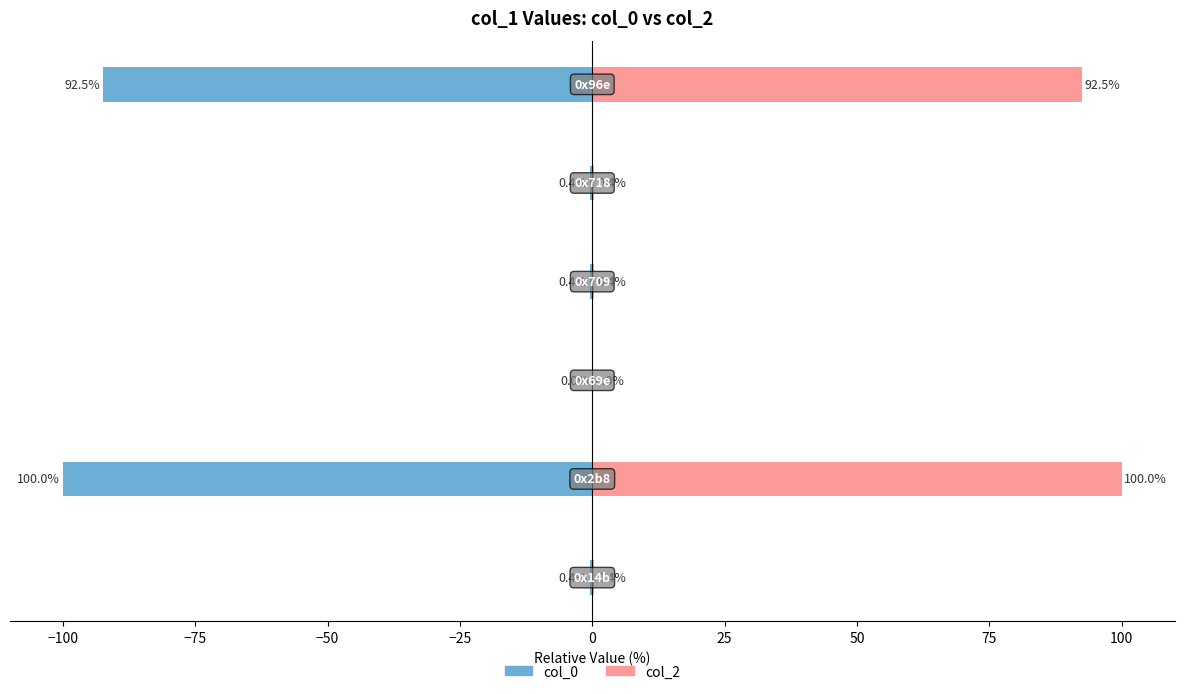

What are all the series names shown in the legend?

col_0, col_2